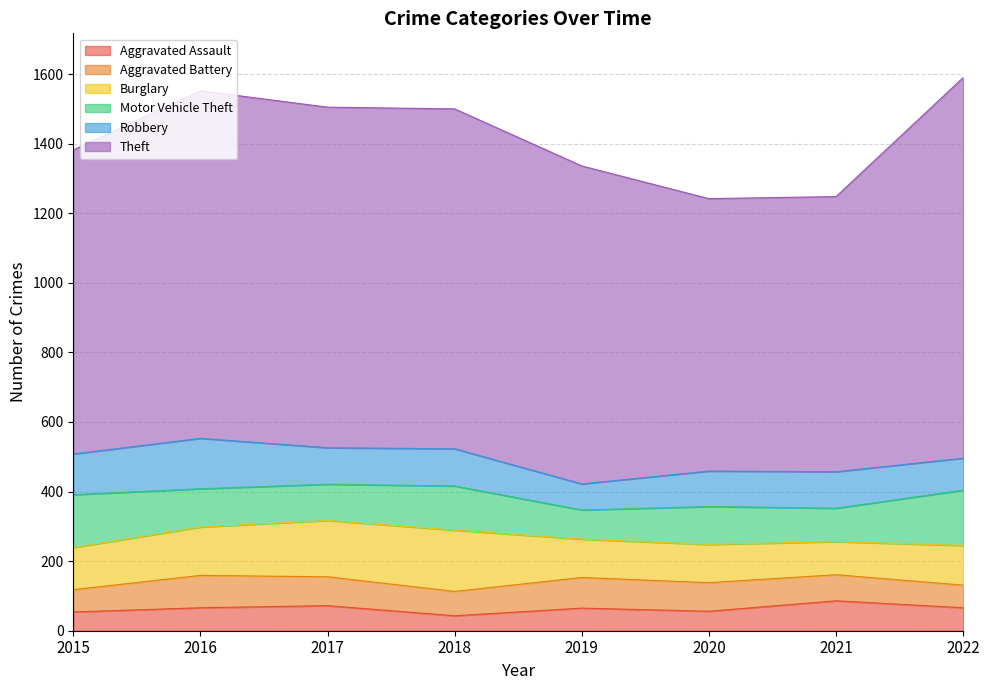

How many data points does each series have?

8